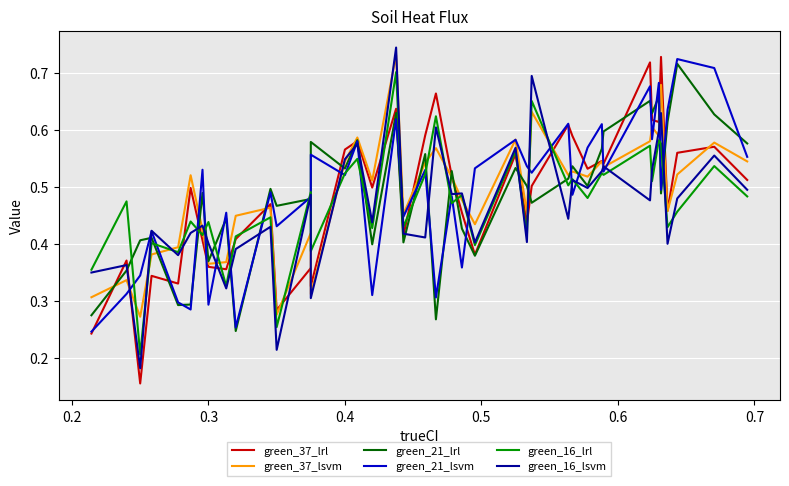

What are all the series names shown in the legend?

green_37_lrl, green_37_lsvm, green_21_lrl, green_21_lsvm, green_16_lrl, green_16_lsvm